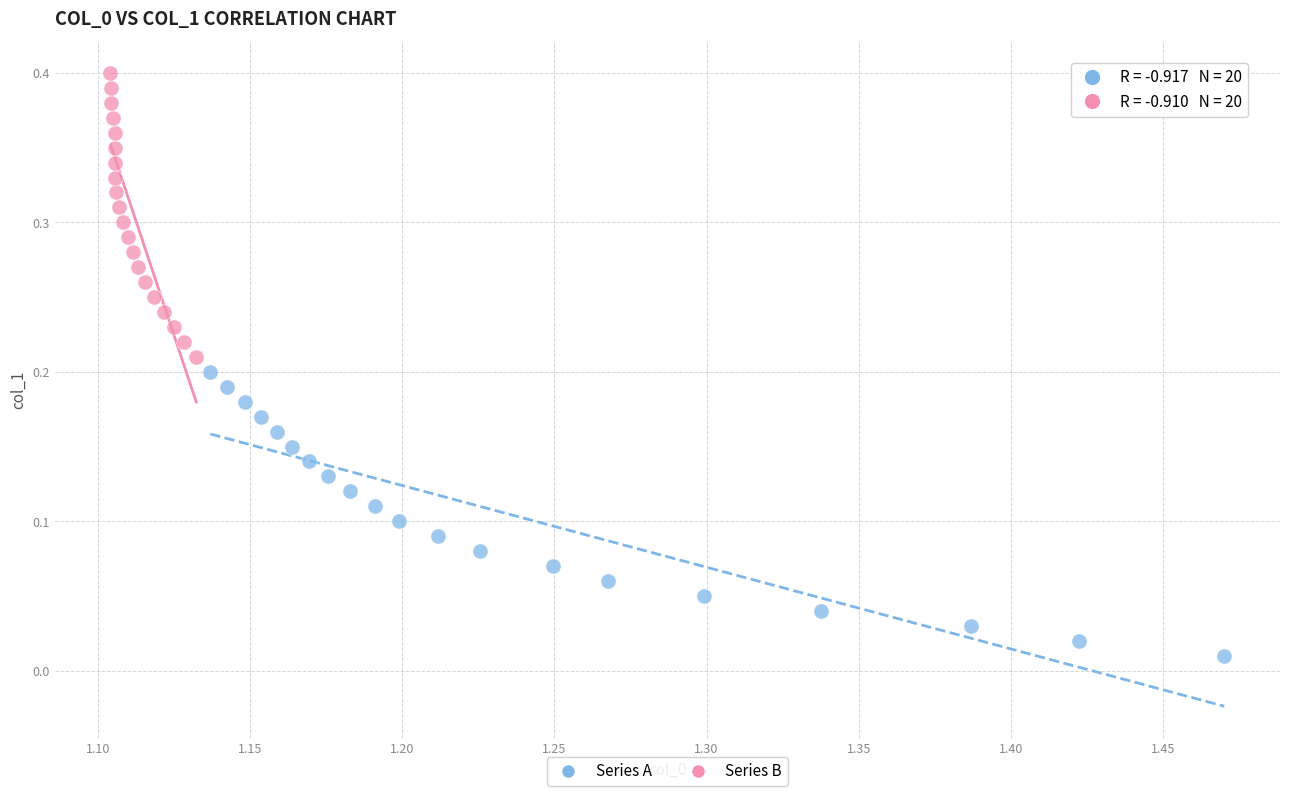

Which series contains the lowest Y value?

Series A